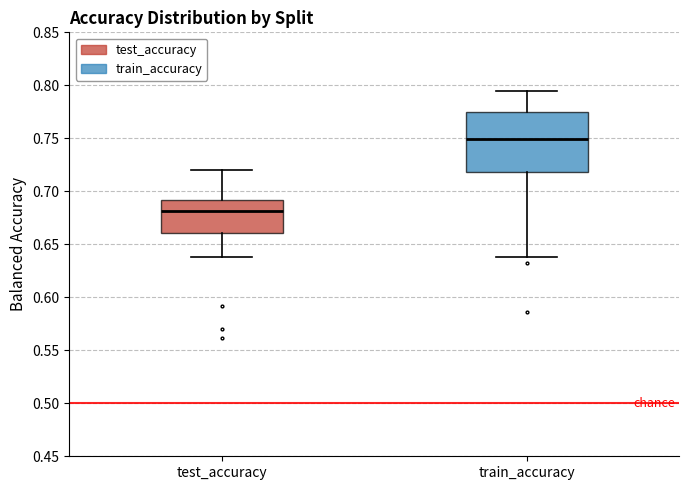

Where does the lower whisker of the box for train_accuracy end on the y-axis? The values are not printed on the chart, so give them approximately, as read against the axis.

0.640